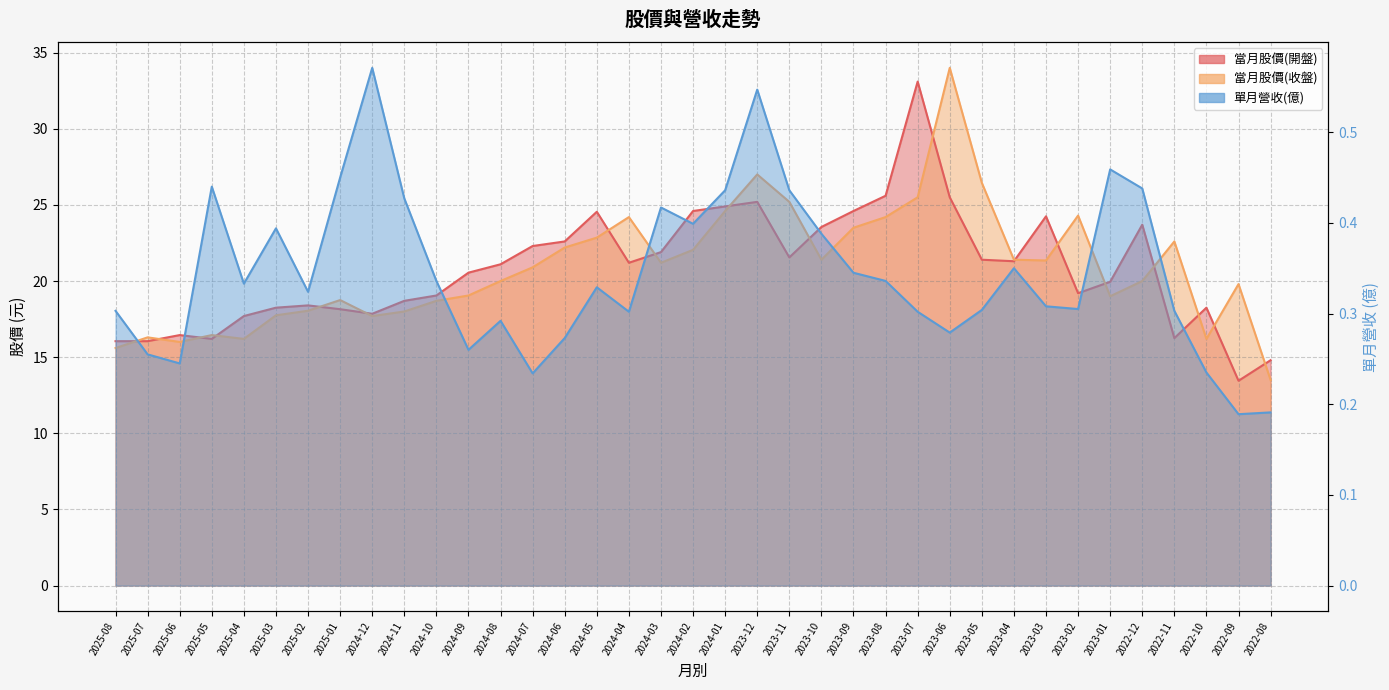

What is the total value across all series at 2024-03?

43.5